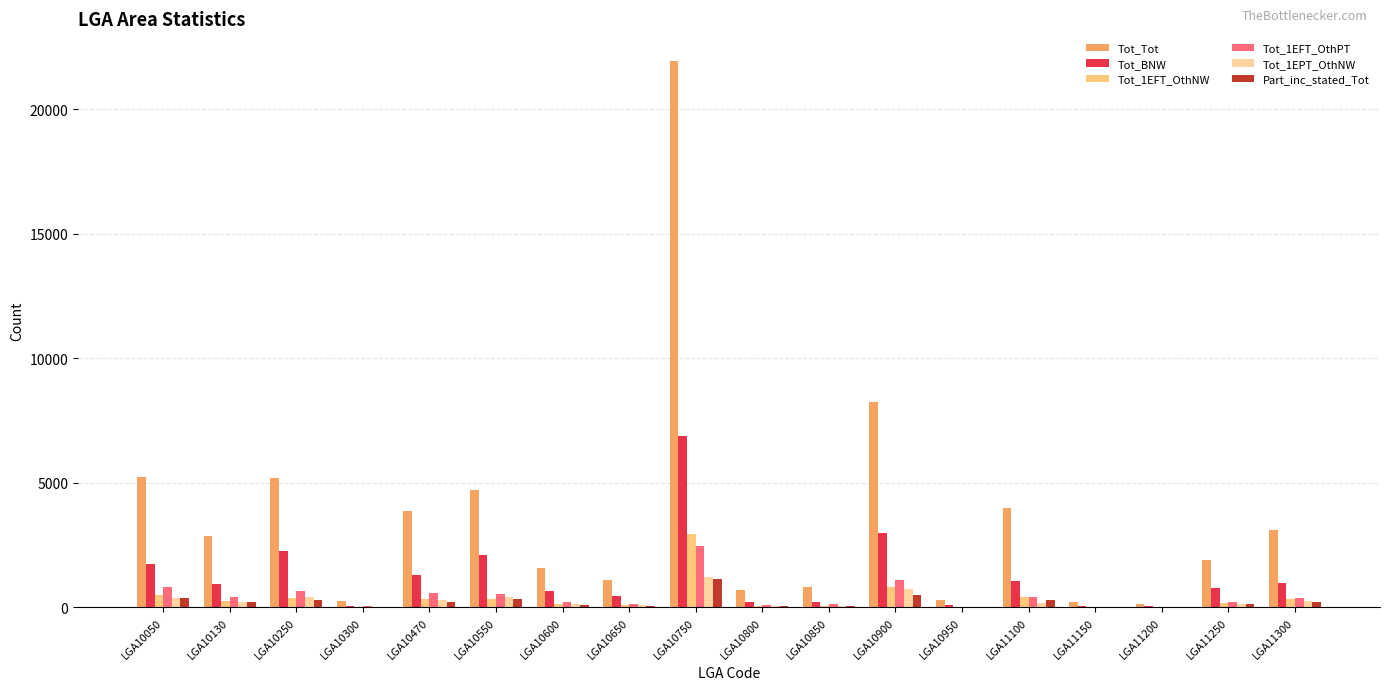

Reading left to right, extract all data points from this chart.

Tot_Tot: LGA10050=5235	LGA10130=2867	LGA10250=5187	LGA10300=248	LGA10470=3885	LGA10550=4733	LGA10600=1592	LGA10650=1104	LGA10750=21958	LGA10800=687	LGA10850=800	LGA10900=8250	LGA10950=282	LGA11100=4000	LGA11150=206	LGA11200=124	LGA11250=1921	LGA11300=3099
Tot_BNW: LGA10050=1741	LGA10130=925	LGA10250=2285	LGA10300=53	LGA10470=1284	LGA10550=2119	LGA10600=641	LGA10650=451	LGA10750=6902	LGA10800=209	LGA10850=232	LGA10900=2980	LGA10950=83	LGA11100=1043	LGA11150=37	LGA11200=39	LGA11250=781	LGA11300=990
Tot_1EFT_OthNW: LGA10050=496	LGA10130=257	LGA10250=373	LGA10300=27	LGA10470=357	LGA10550=320	LGA10600=133	LGA10650=85	LGA10750=2955	LGA10800=63	LGA10850=76	LGA10900=824	LGA10950=23	LGA11100=430	LGA11150=21	LGA11200=16	LGA11250=180	LGA11300=346
Tot_1EFT_OthPT: LGA10050=828	LGA10130=432	LGA10250=642	LGA10300=47	LGA10470=576	LGA10550=532	LGA10600=198	LGA10650=150	LGA10750=2480	LGA10800=116	LGA10850=131	LGA10900=1089	LGA10950=25	LGA11100=435	LGA11150=36	LGA11200=11	LGA11250=204	LGA11300=377
Tot_1EPT_OthNW: LGA10050=386	LGA10130=212	LGA10250=435	LGA10300=18	LGA10470=286	LGA10550=412	LGA10600=153	LGA10650=93	LGA10750=1203	LGA10800=46	LGA10850=57	LGA10900=739	LGA10950=22	LGA11100=190	LGA11150=8	LGA11200=3	LGA11250=126	LGA11300=242
Part_inc_stated_Tot: LGA10050=366	LGA10130=198	LGA10250=294	LGA10300=21	LGA10470=230	LGA10550=344	LGA10600=116	LGA10650=67	LGA10750=1154	LGA10800=47	LGA10850=57	LGA10900=490	LGA10950=18	LGA11100=284	LGA11150=22	LGA11200=13	LGA11250=132	LGA11300=199